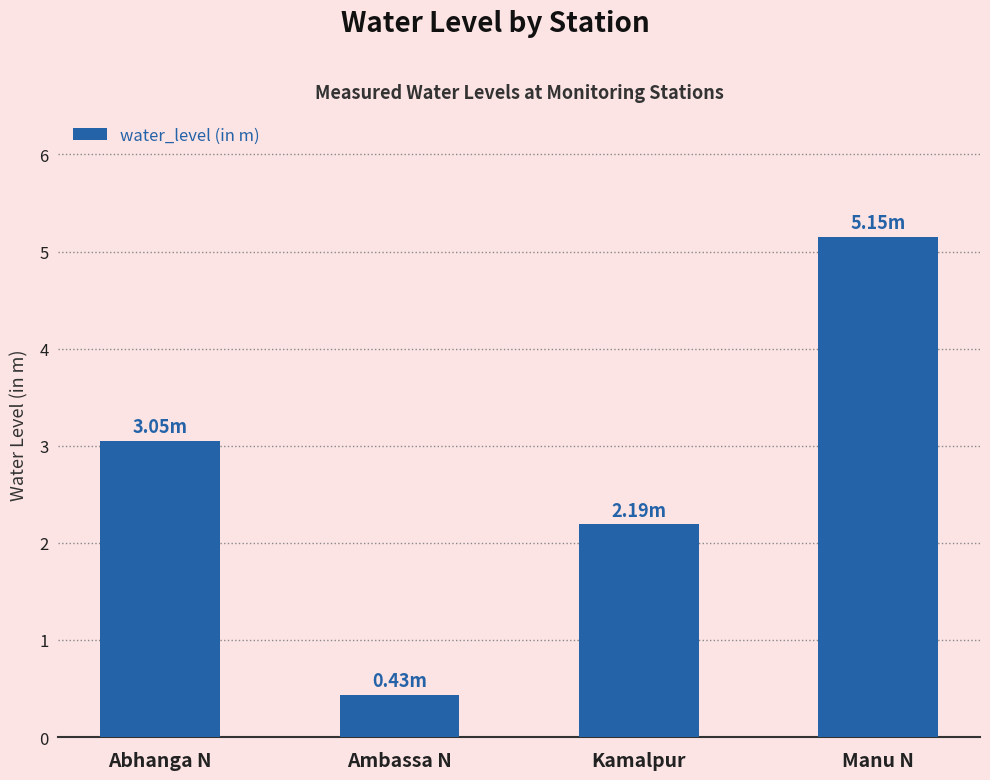

What is the label of the 1st bar from the left?

Abhanga N